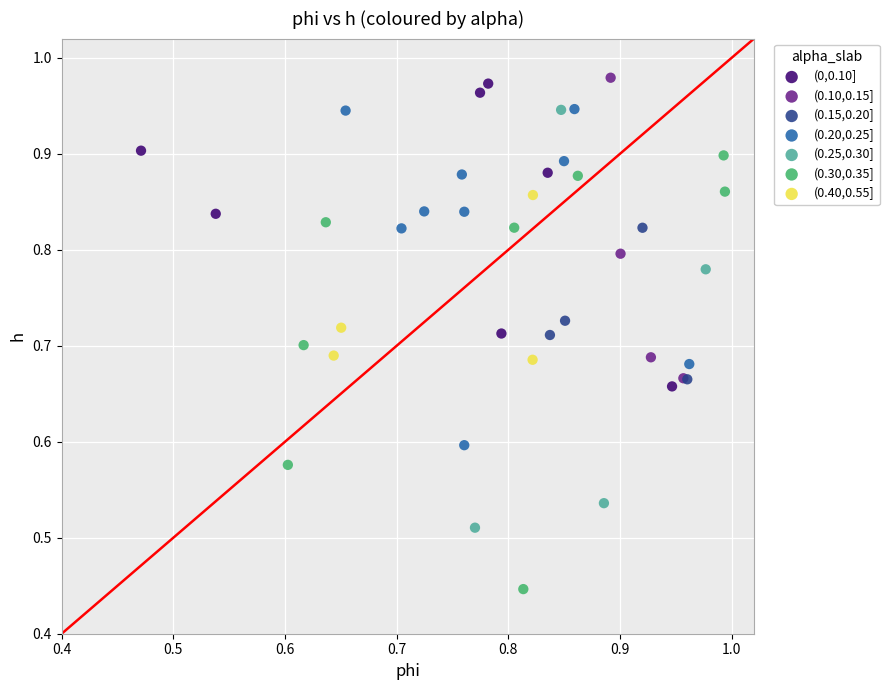

What are all the series names shown in the legend?

(0,0.10], (0.10,0.15], (0.15,0.20], (0.20,0.25], (0.25,0.30], (0.30,0.35], (0.40,0.55]